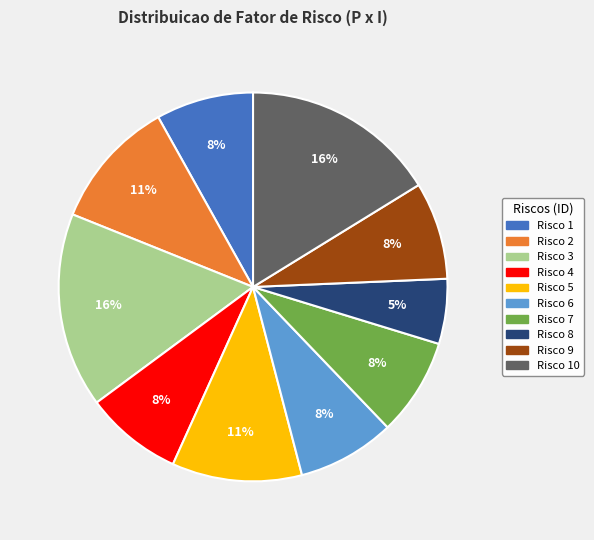

What is the ratio of the value at Risco 4 to the value at Risco 6?

1.0